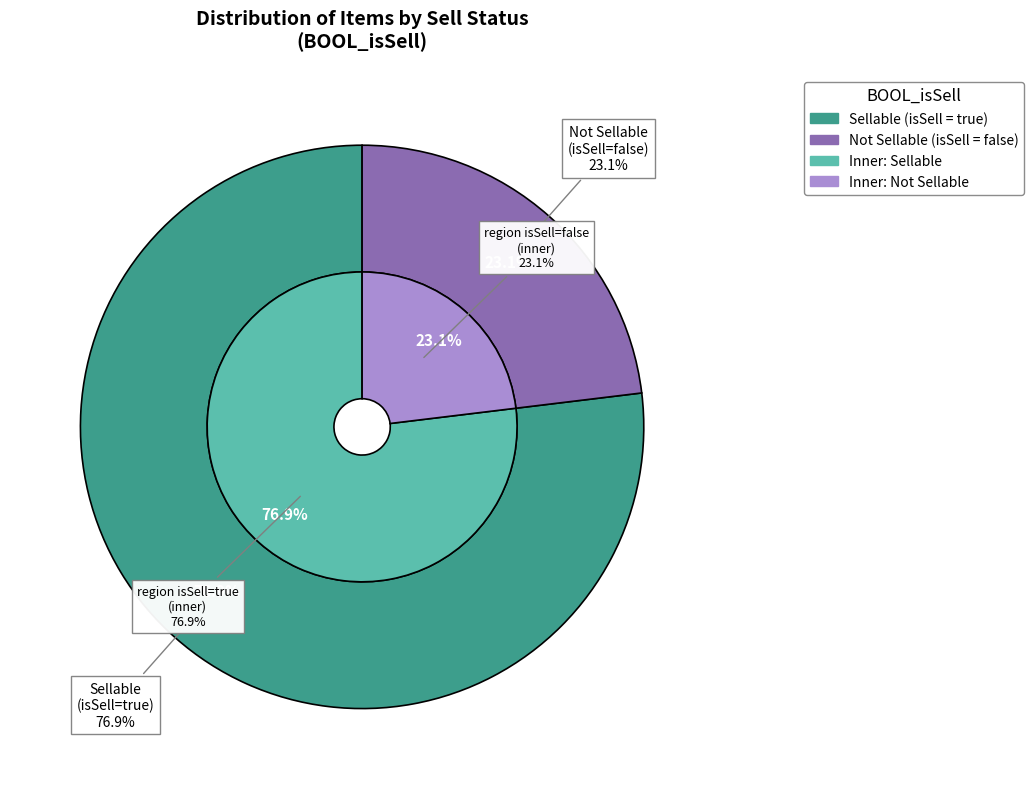

How many segments does this pie chart have?

2